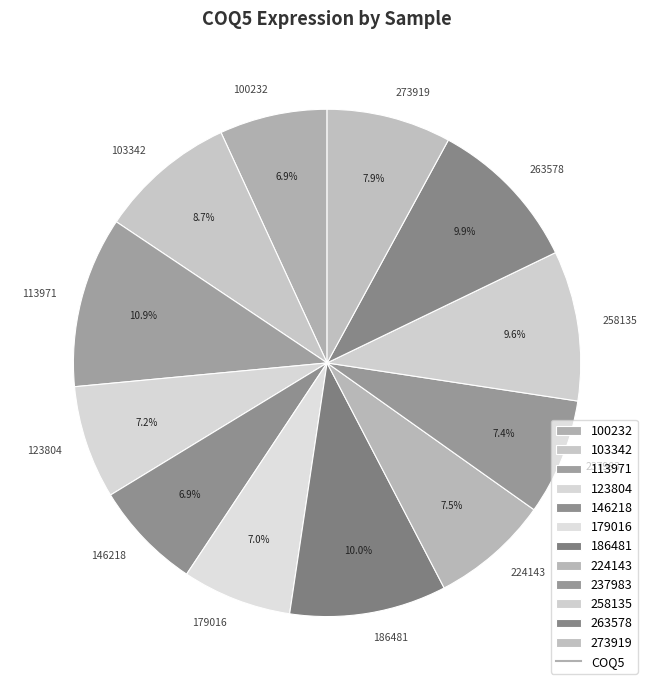

How many slices are in this pie chart?

12